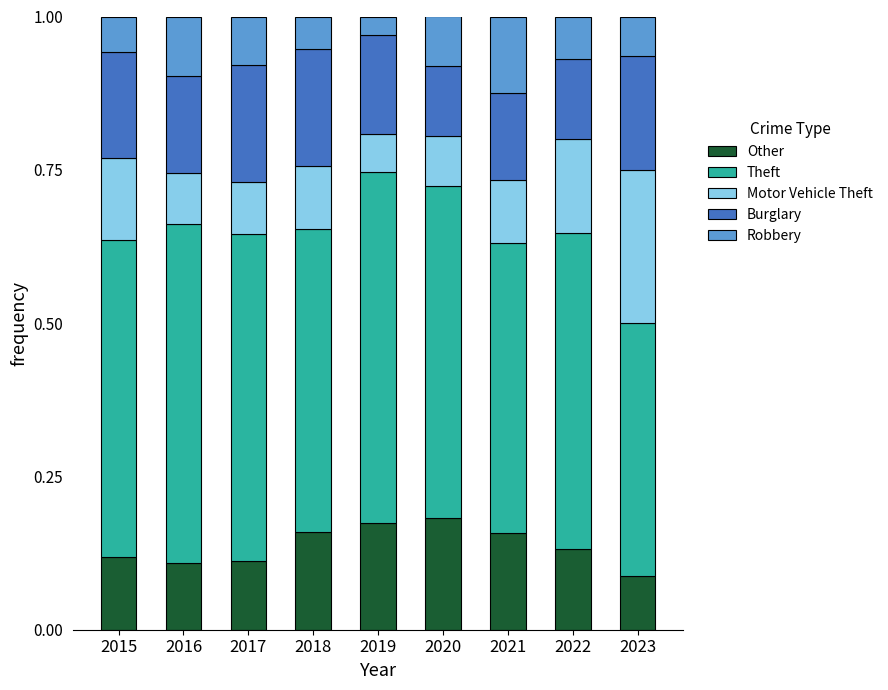

Is it true that Other equals 0.2 at 2020?

True